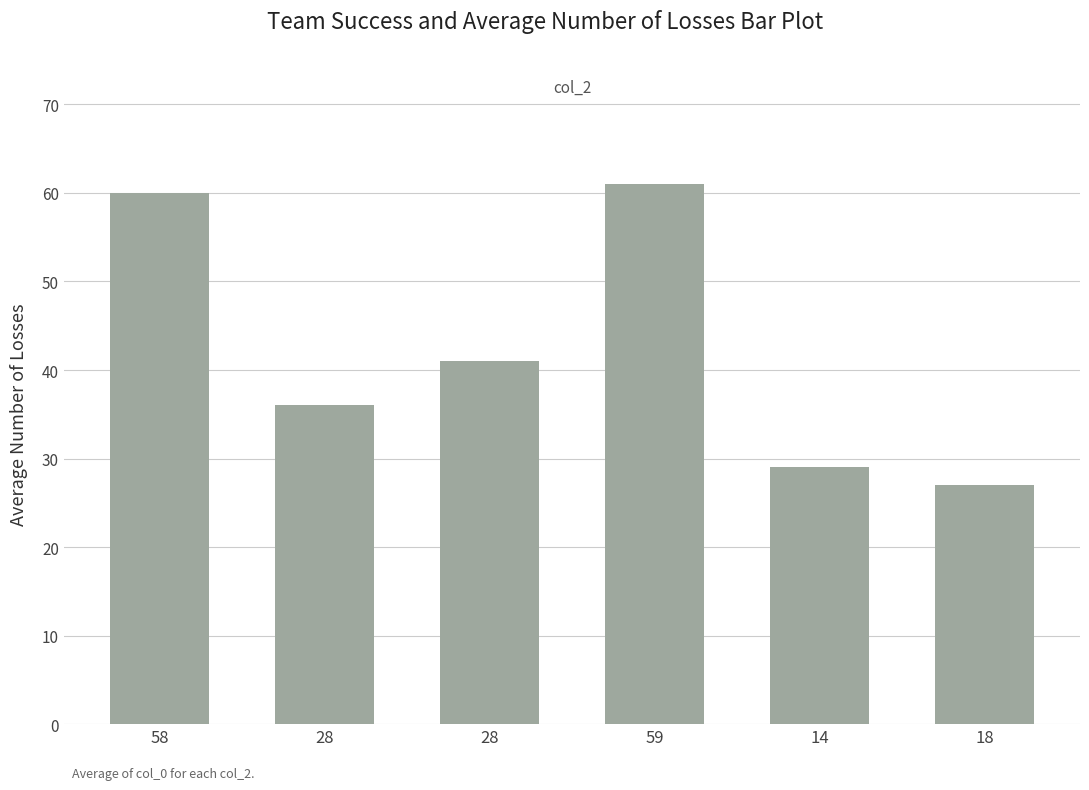

How many bars are there in total?

6